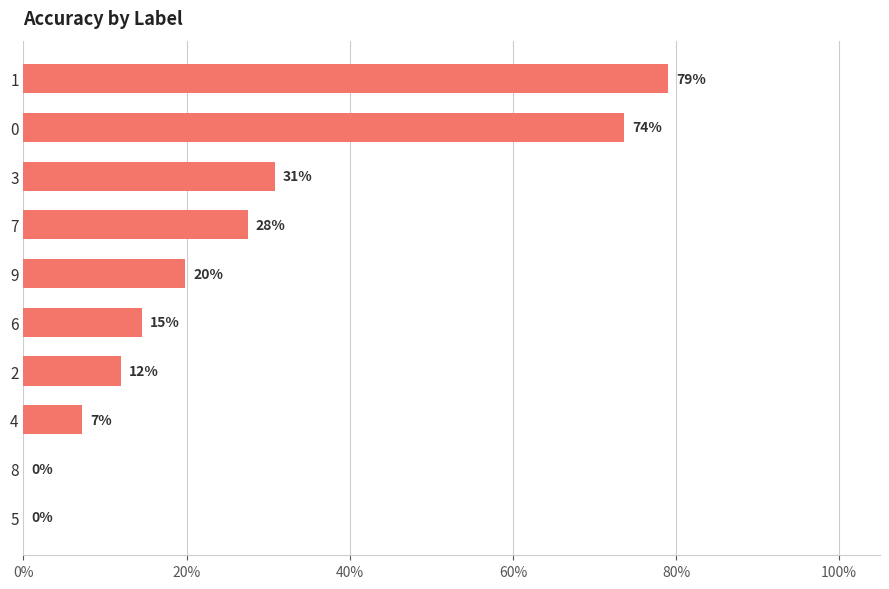

Are the bars horizontal?

Yes